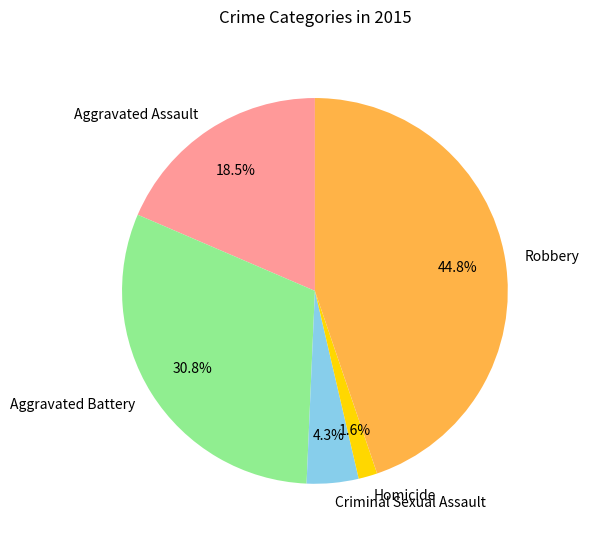

To the nearest percent, what is the average slice percentage?

20%